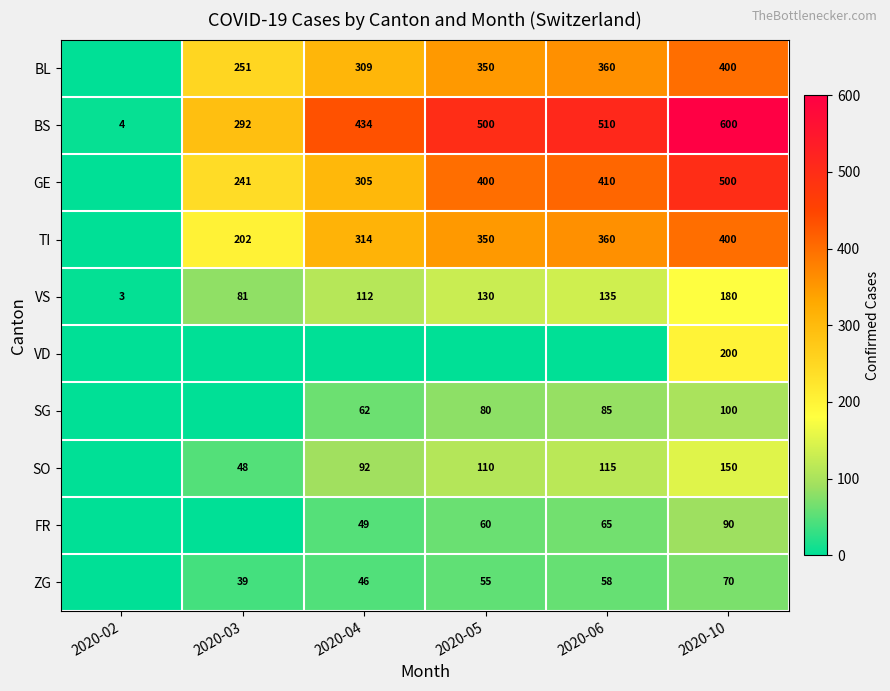

At which label does BS reach its peak?

2020-10